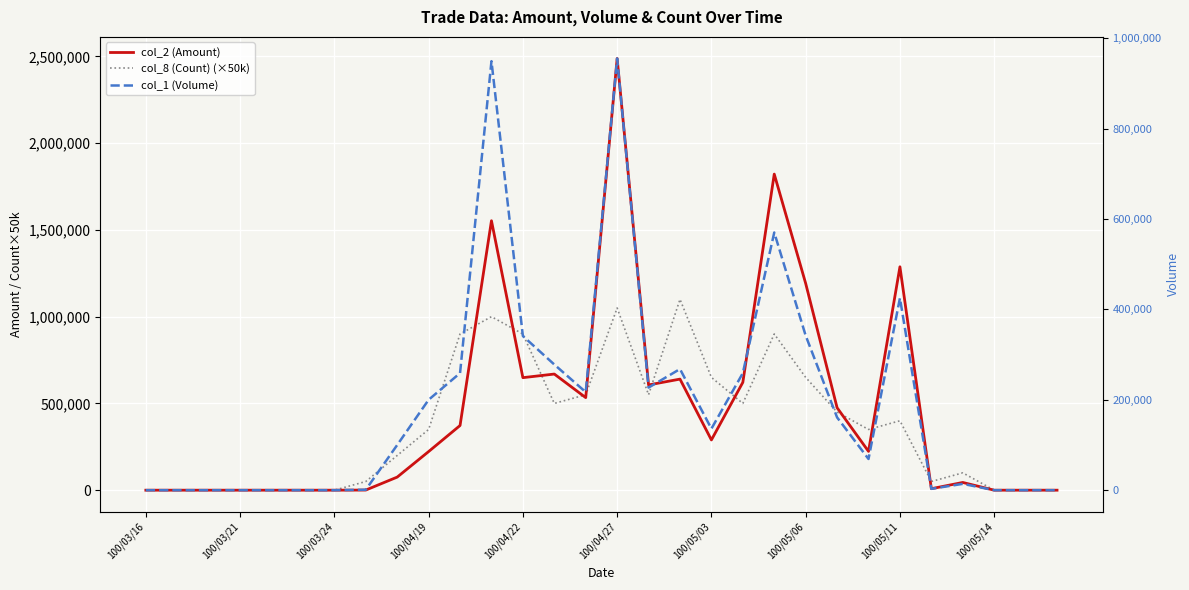

Is this an area chart (filled region under the line)?

No